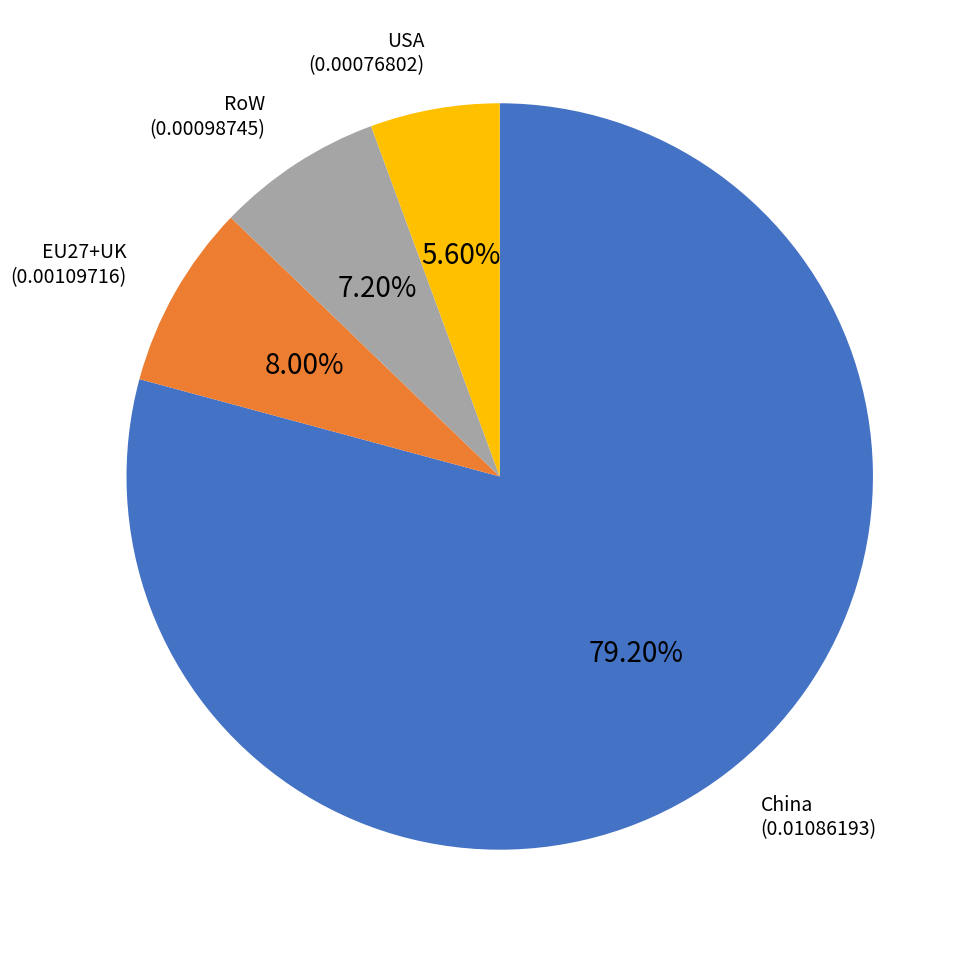

To the nearest percent, what is the average slice percentage?

25%